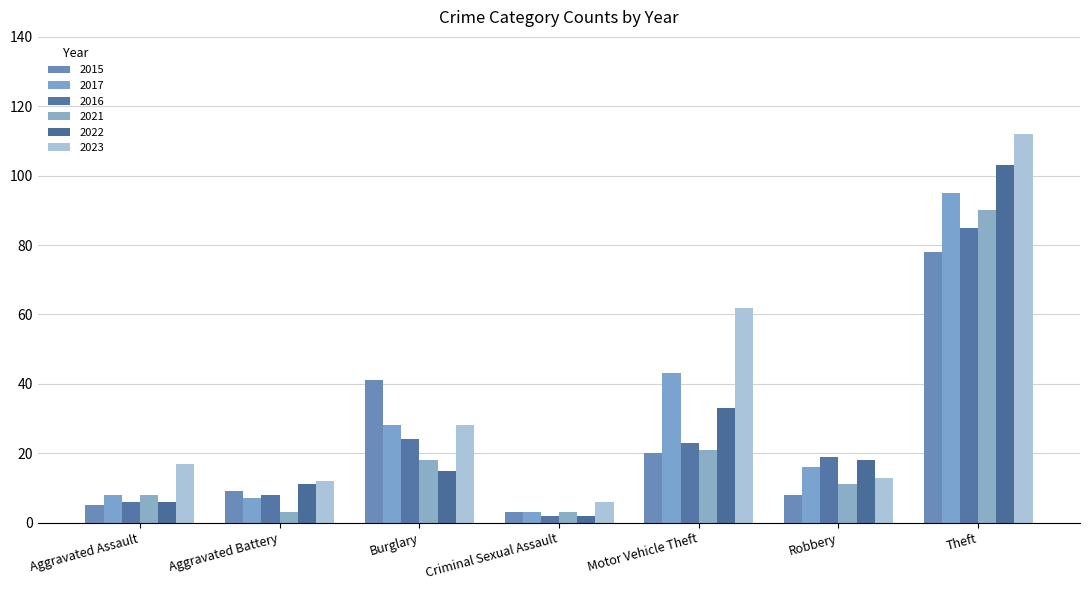

What position from the left is Theft?

7